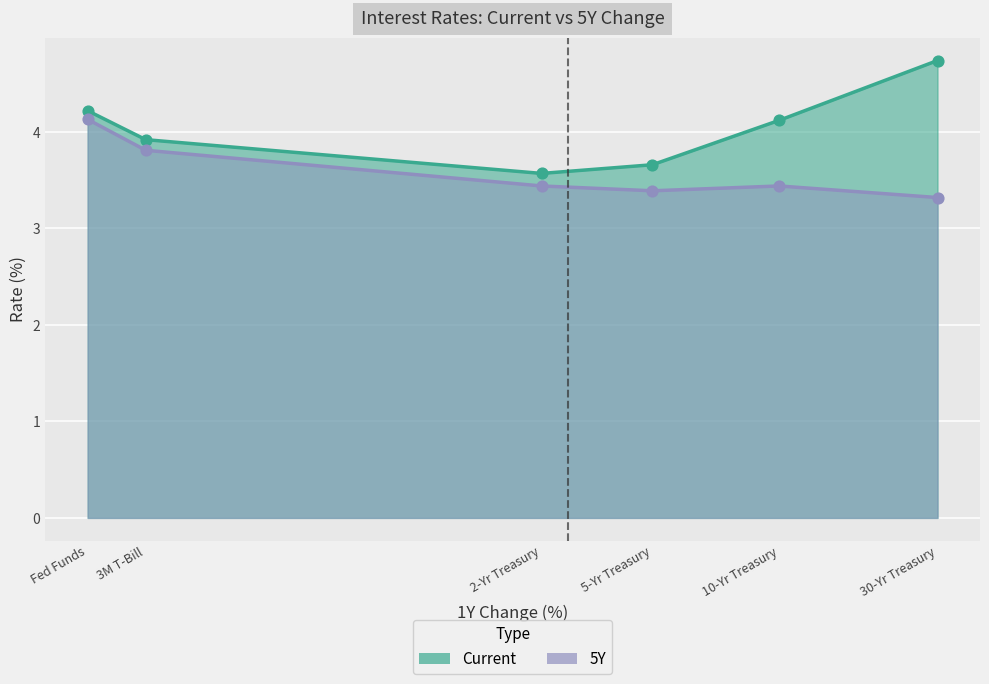

Which series has the widest spread of Y values?

Current